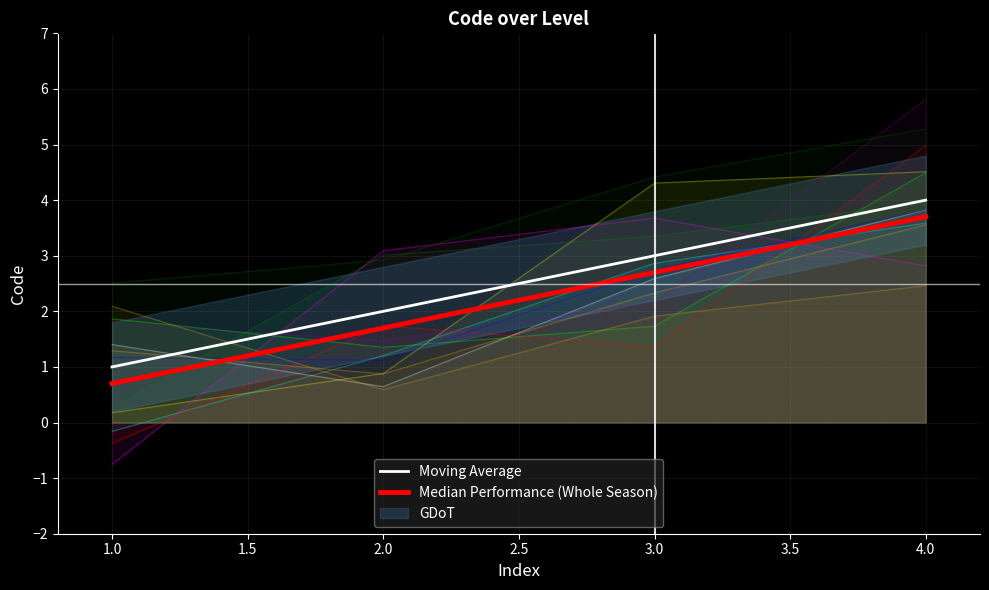

What is the difference between the maximum and minimum values in the Median Performance (Whole Season) series?

3.0